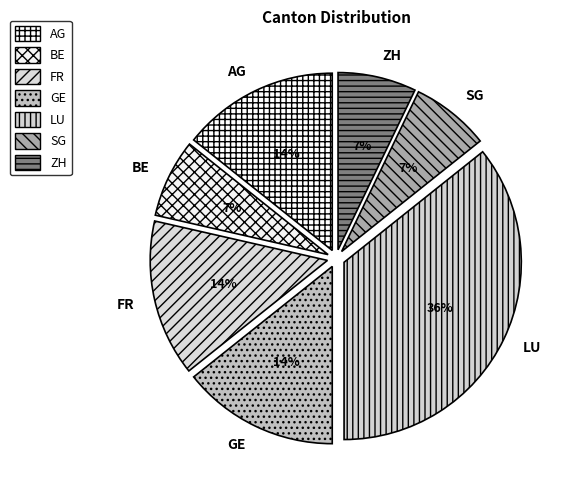

Is there a majority slice in this chart?

No